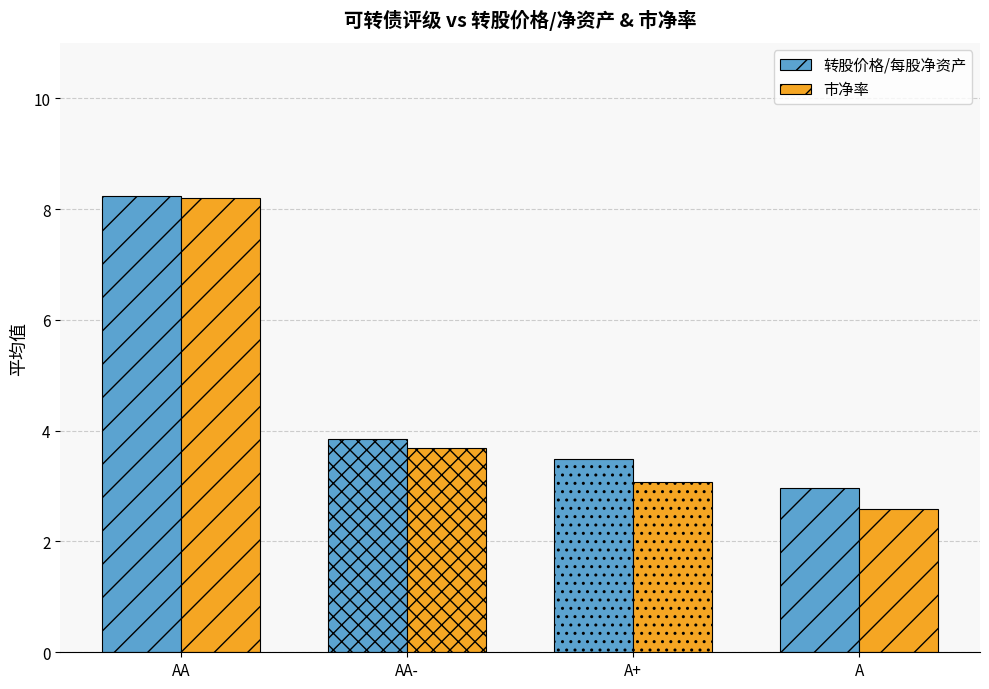

What is the sum of all 转股价格/每股净资产 values?

18.5